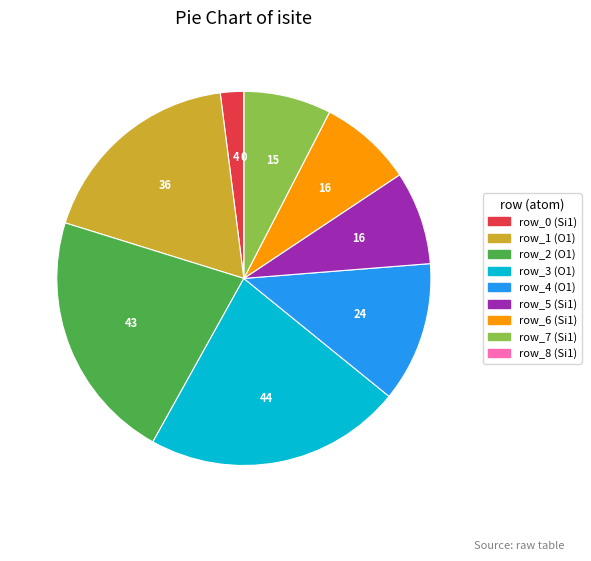

What is the ratio of the value at row_6 to the value at row_7?

1.1